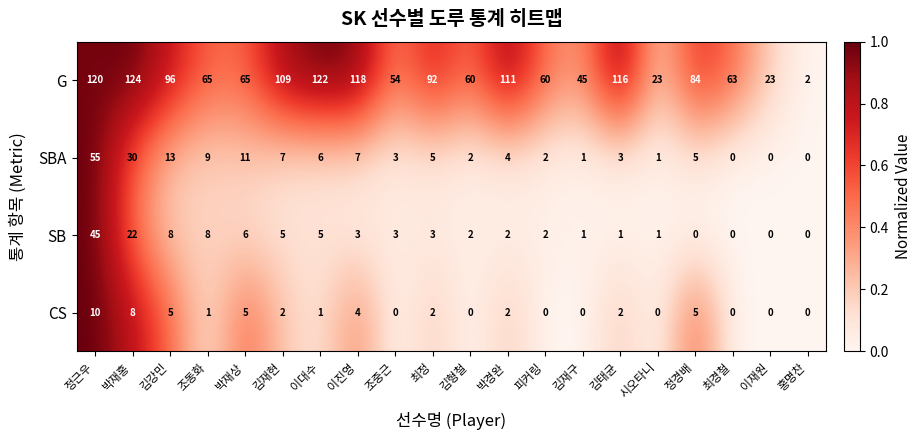

What is the spread (max minus min) of values at 최경철?

63